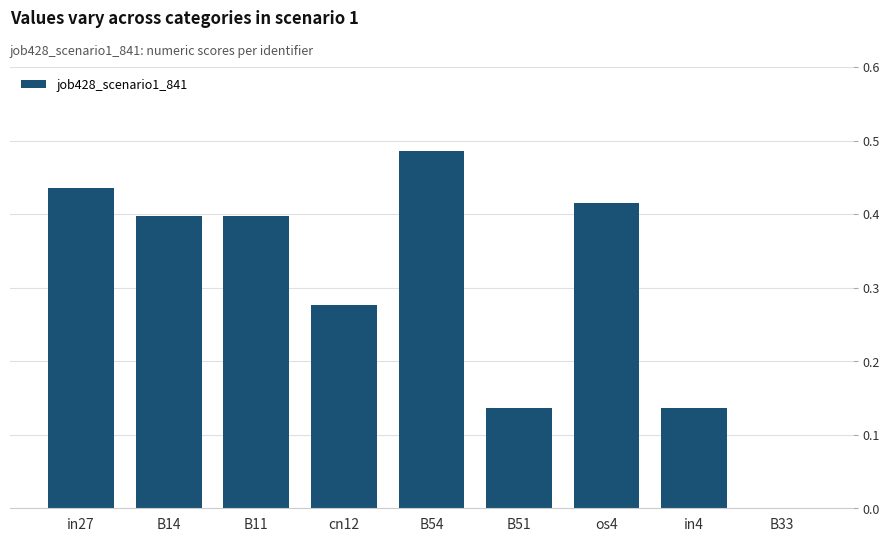

At which category does the chart reach its peak across all series?

B54